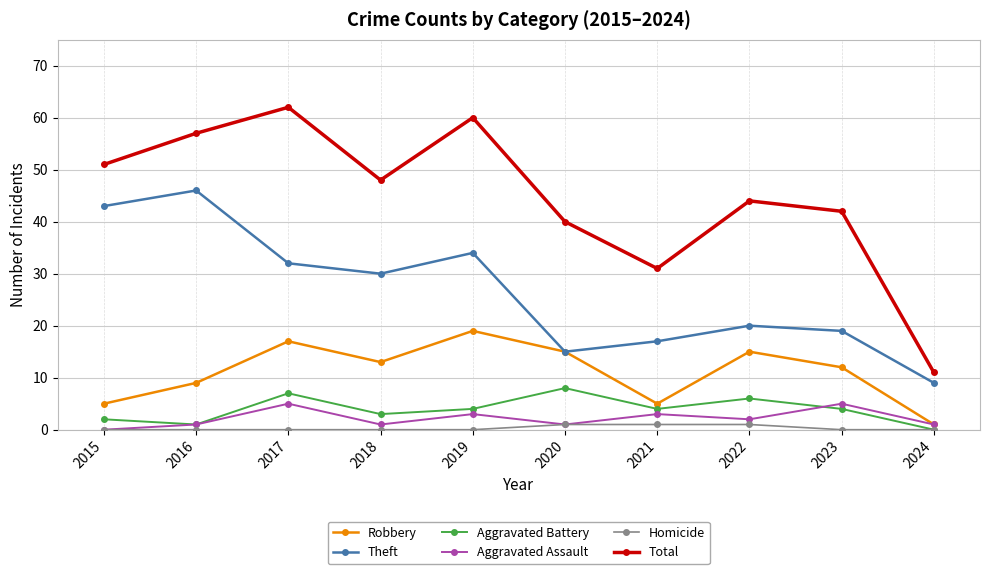

What is the difference between the maximum and second lowest values in the Aggravated Assault series?

4